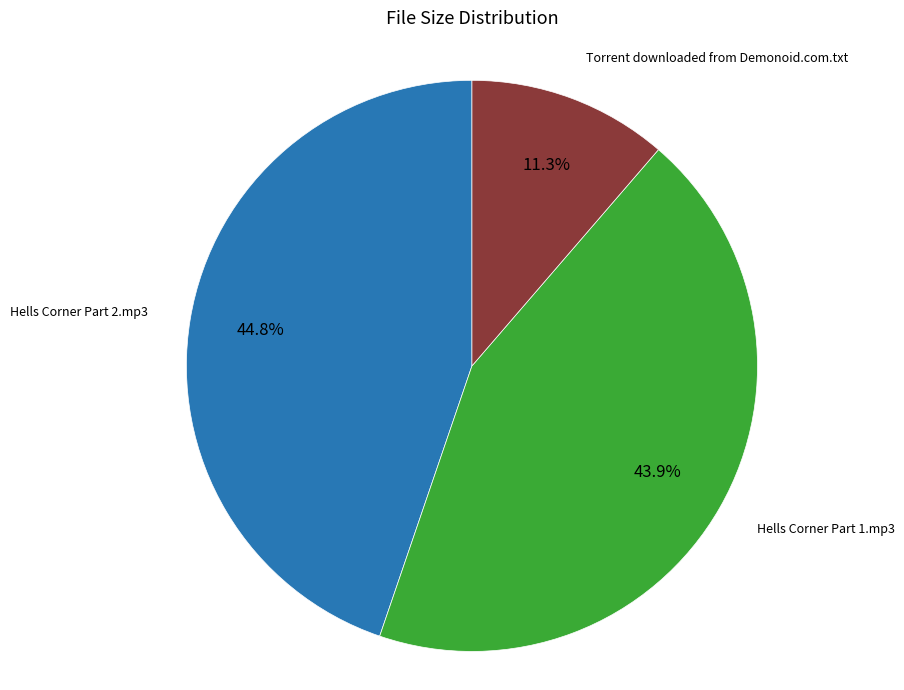

Is there any slice that represents more than half of the pie?

No